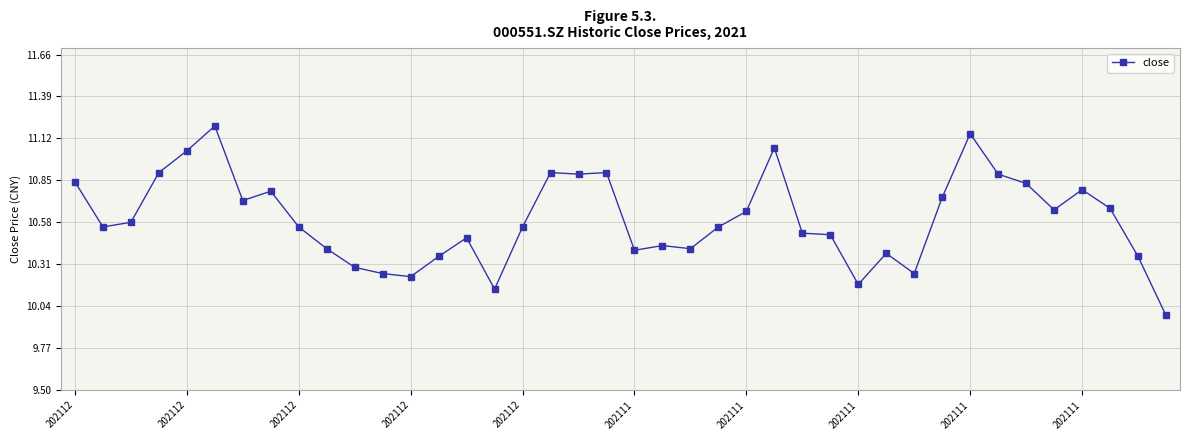

What is the difference between the maximum and minimum values?

1.2